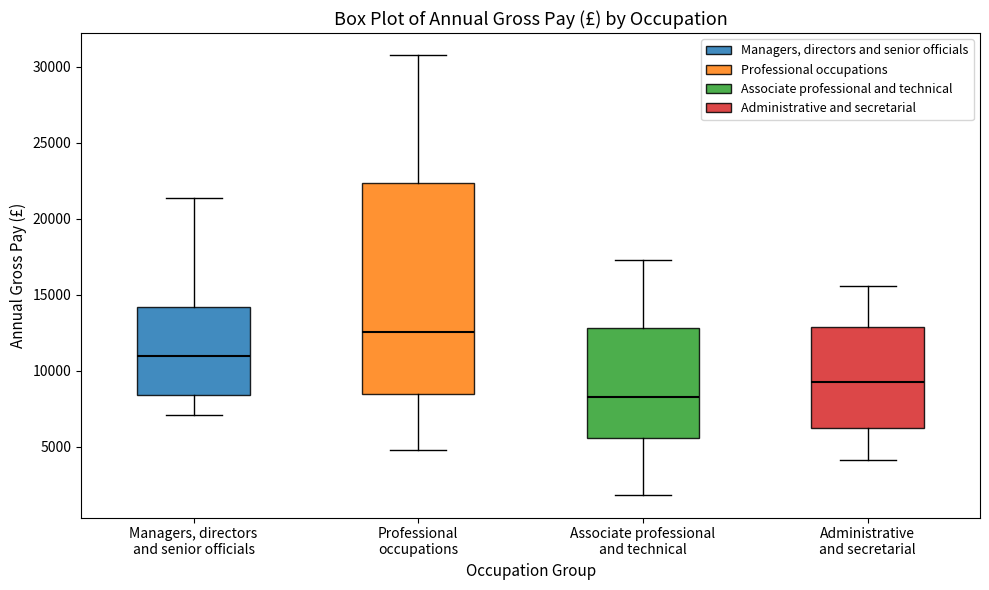

Which box's median line is the lowest?

Associate professional and technical